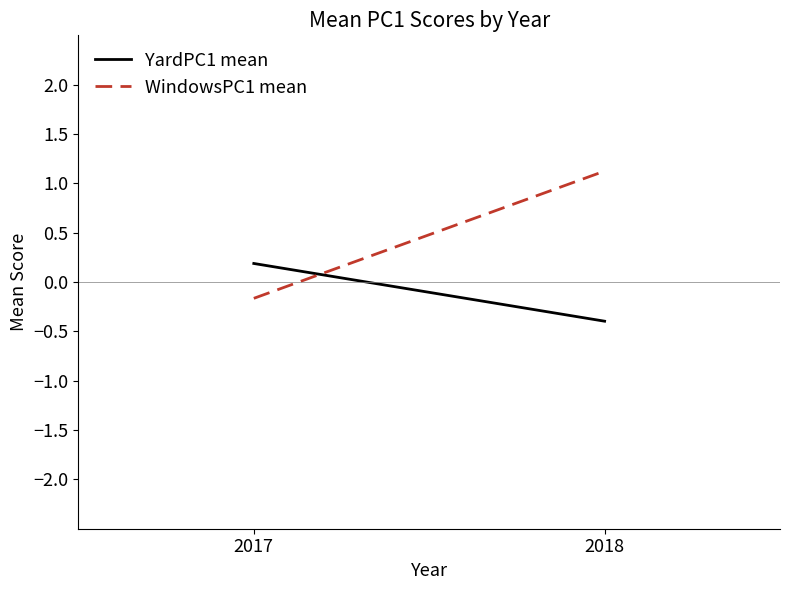

Is the value of WindowsPC1 mean at 2018 greater than the value of YardPC1 mean at 2017?

Yes